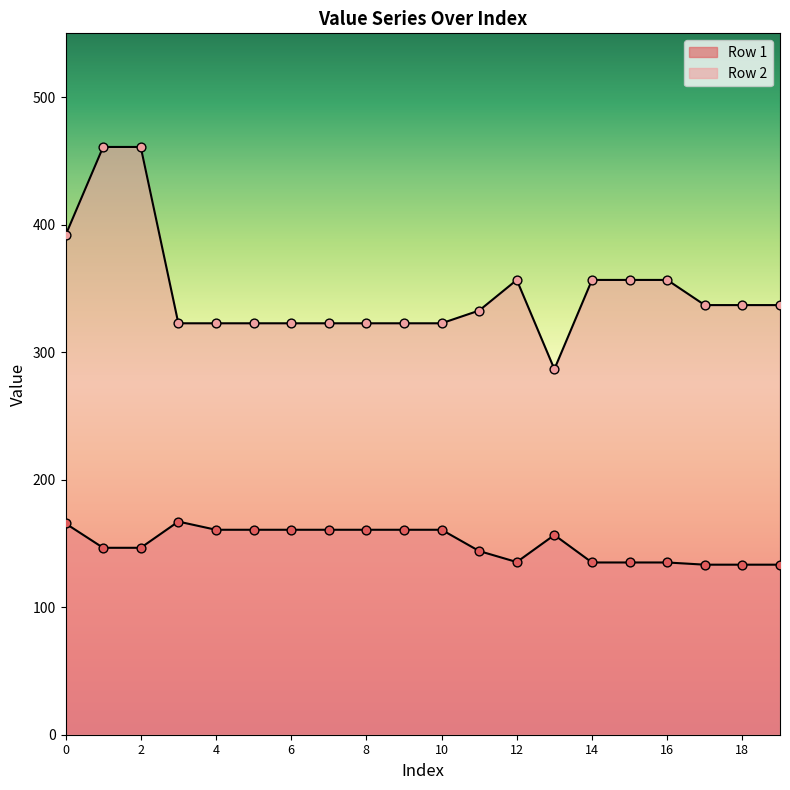

At which category is the sum across all series the highest?

1